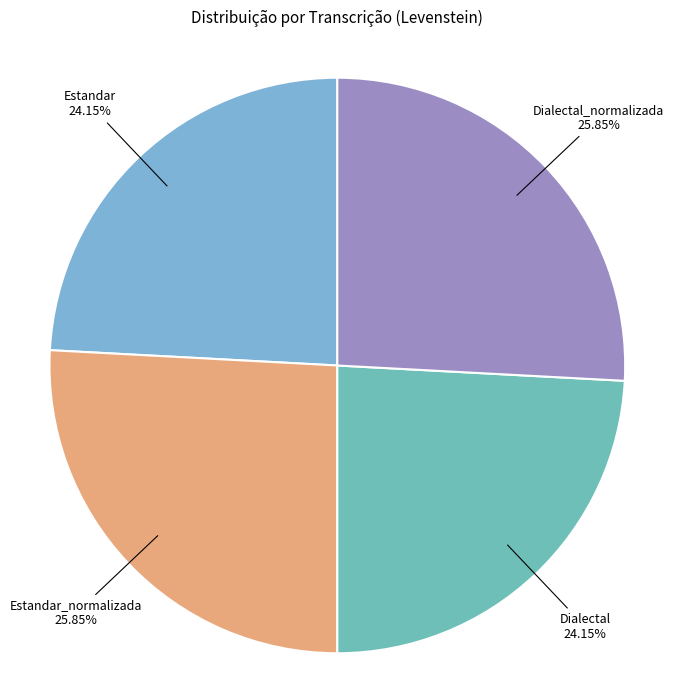

How many segments does this pie chart have?

4